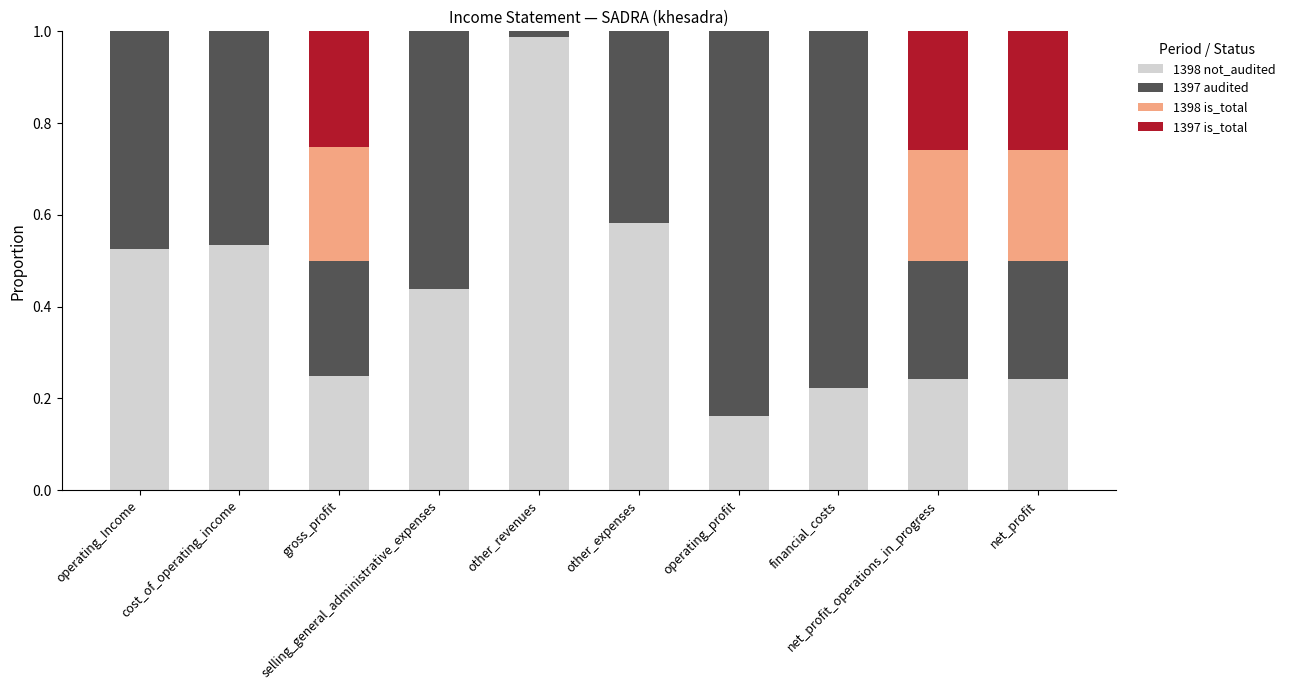

What is the sum of all 1398 not_audited values?

4.2